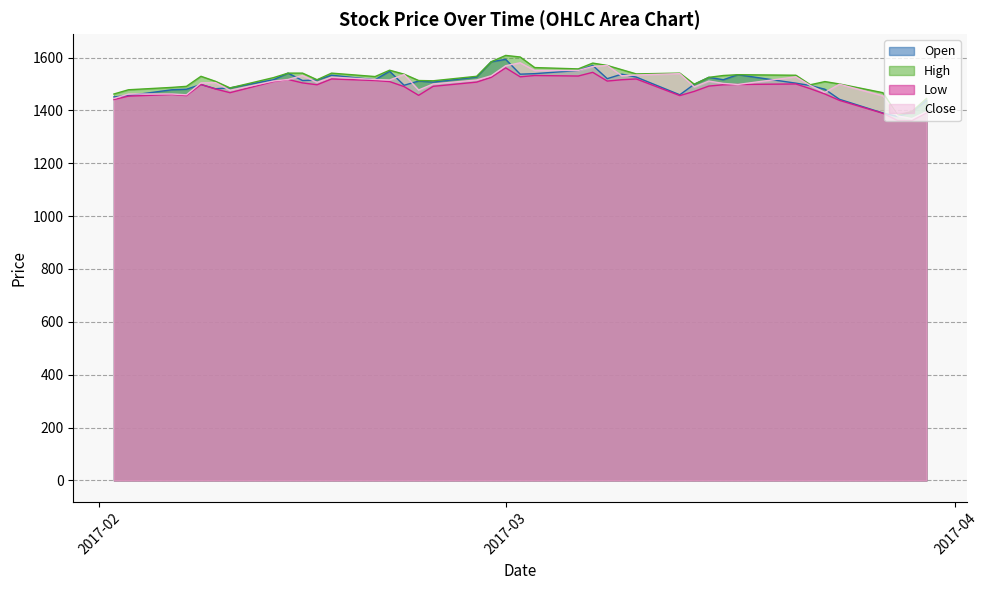

What is the difference between the second highest and minimum values in the Low series?

183